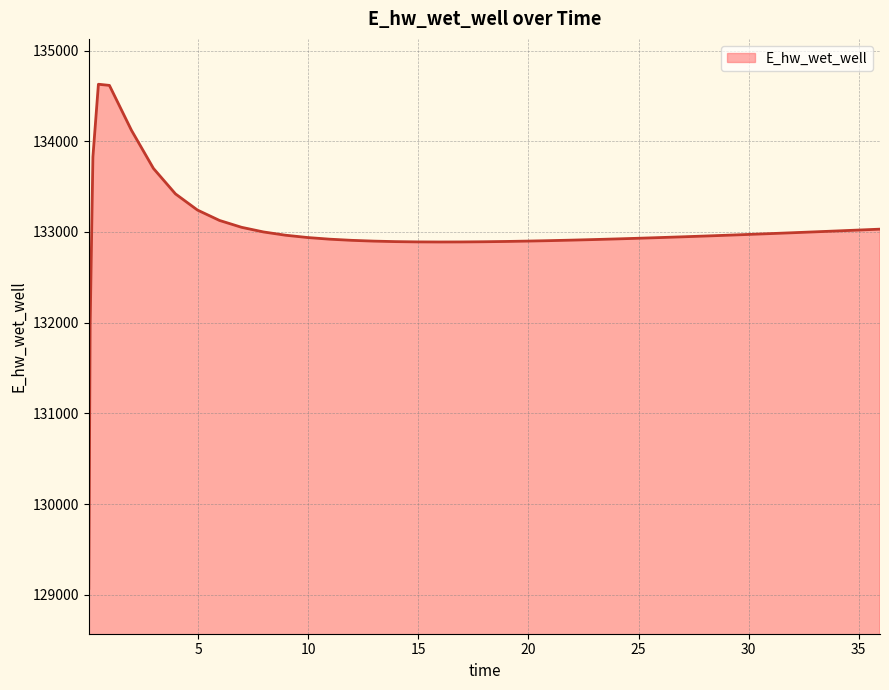

Does the chart have visible grid lines?

Yes